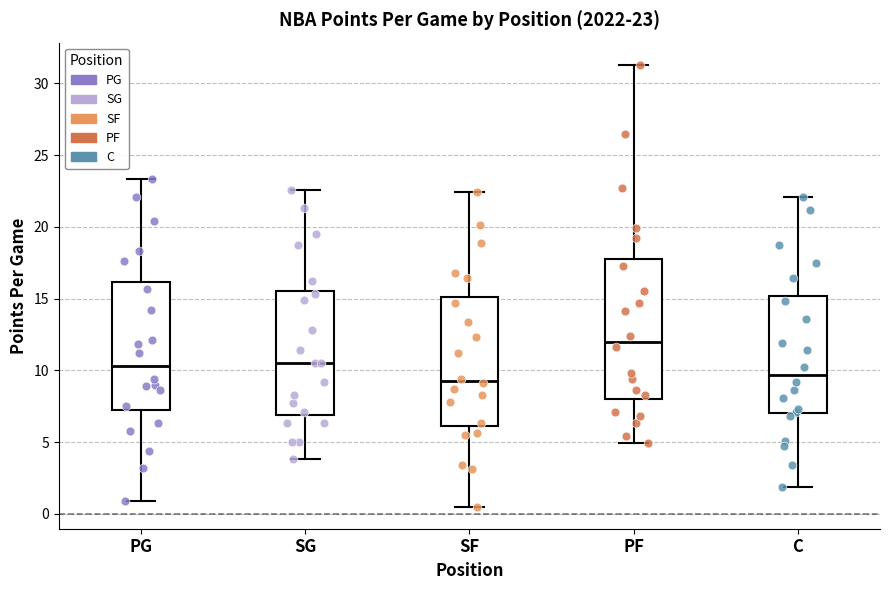

Comparing the boxes themselves (not the whiskers), which one is the tallest?

PF